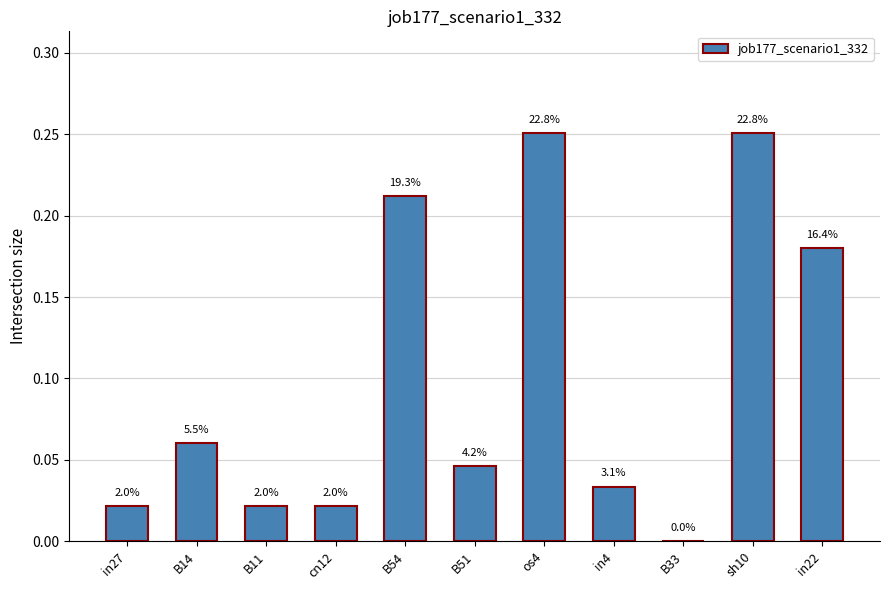

Reading left to right, list all the values displayed in this chart.

in27=0.0	B14=0.1	B11=0.0	cn12=0.0	B54=0.2	B51=0.0	os4=0.3	in4=0.0	B33=0.0	sh10=0.3	in22=0.2